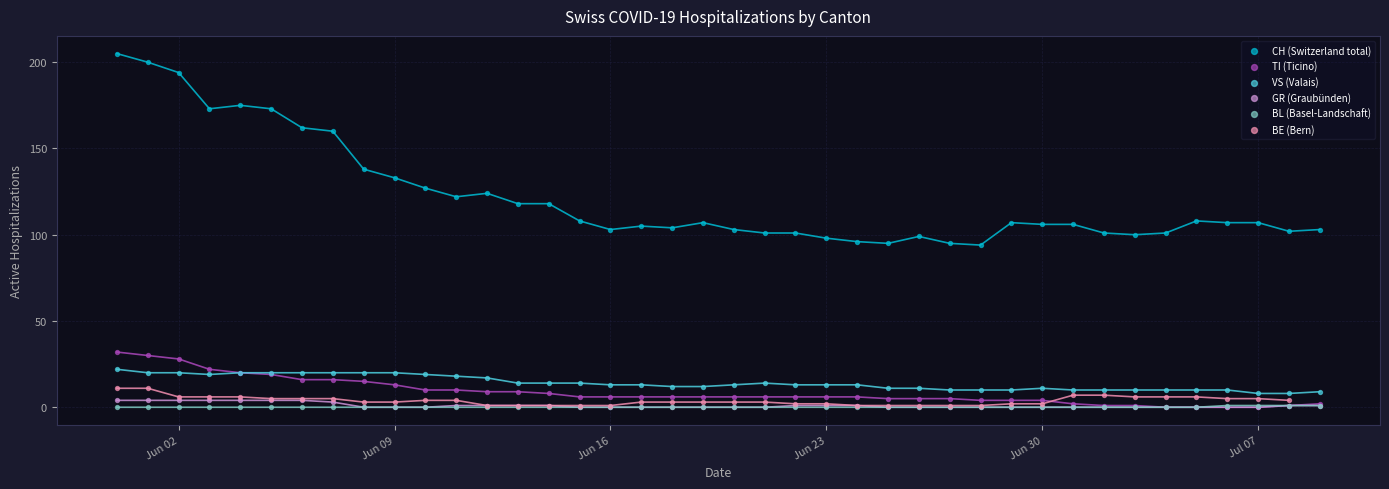

Which series has the widest spread of Y values?

CH (Switzerland total)